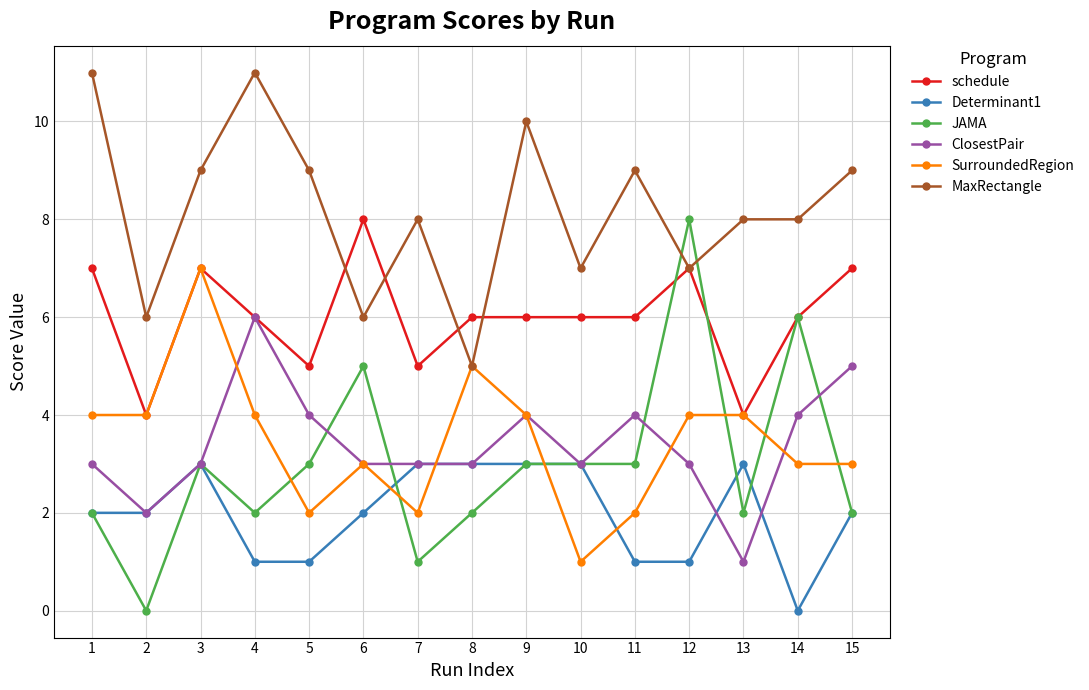

What is the sum of all JAMA values?

45